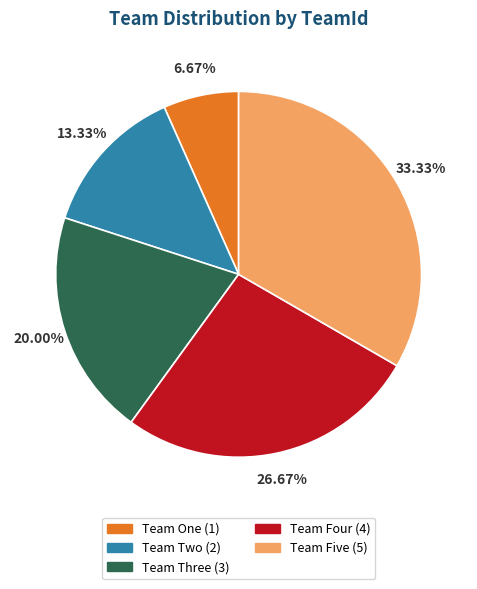

Does any single category account for the majority?

No